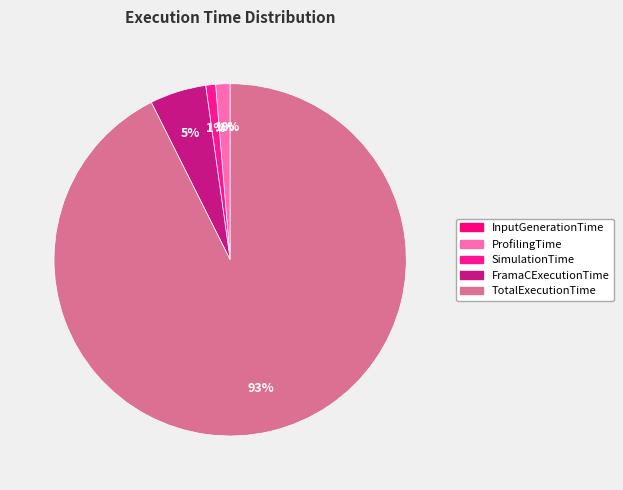

What is the total percentage of ProfilingTime and FramaCExecutionTime?

6.5%